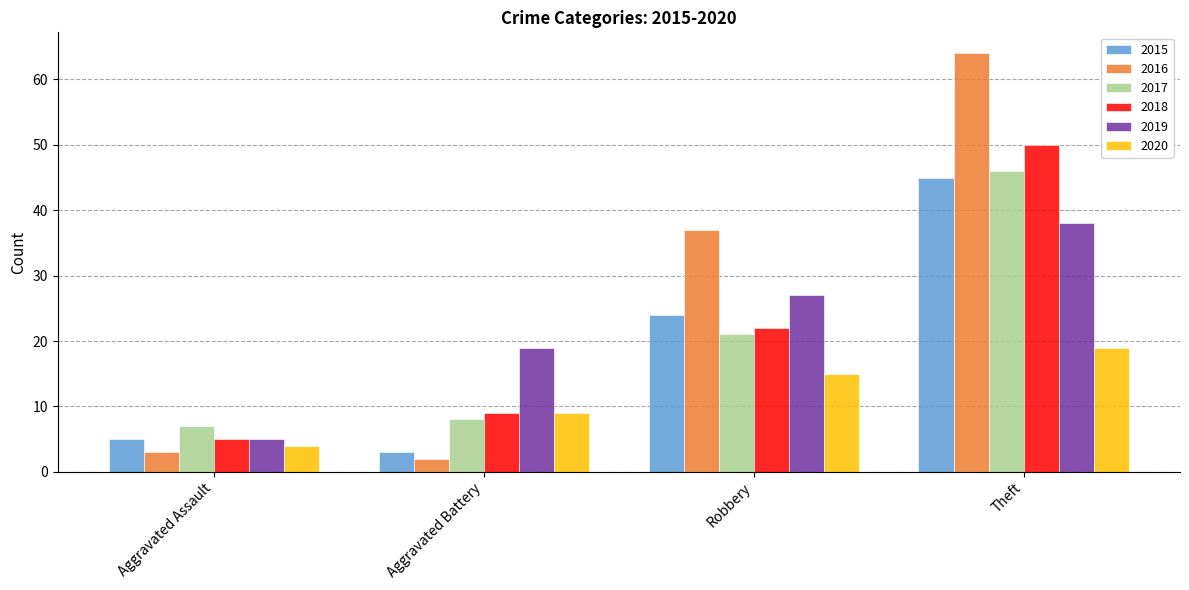

Where is 2015 nearest to the value 24?

Robbery